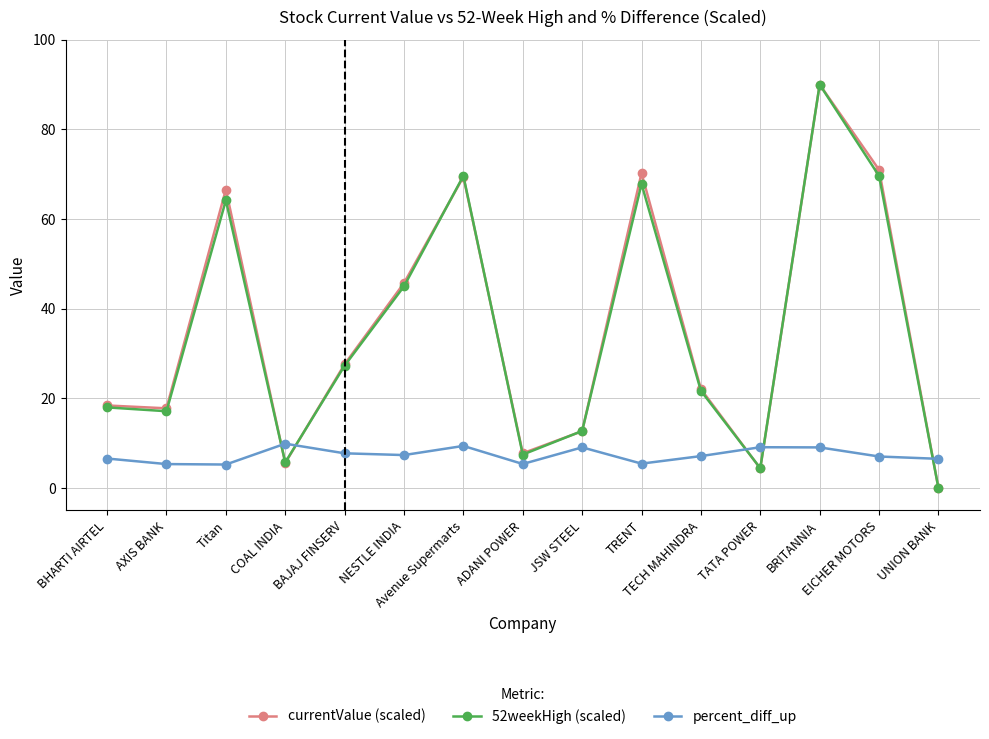

Which series ends up on top after the final intersection of 52weekHigh (scaled) and percent_diff_up?

percent_diff_up